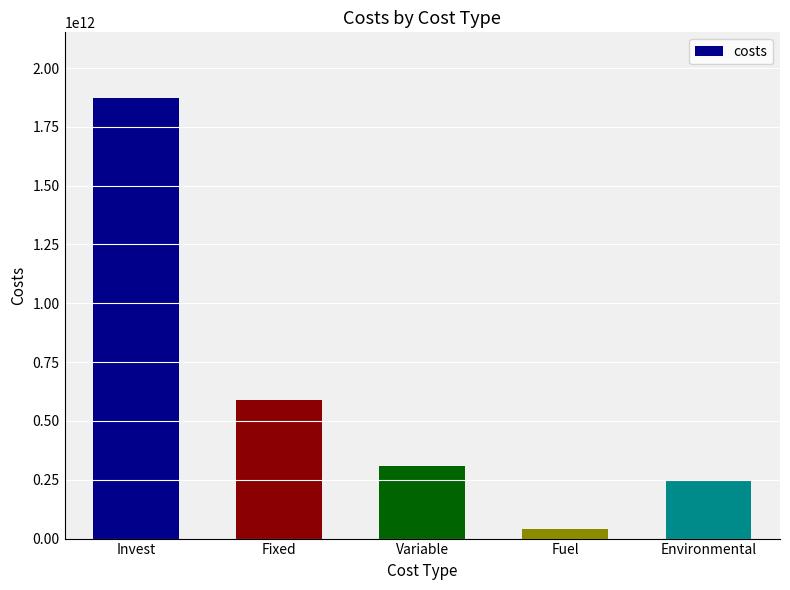

Where is the data nearest to the value 955784521491?

Fixed